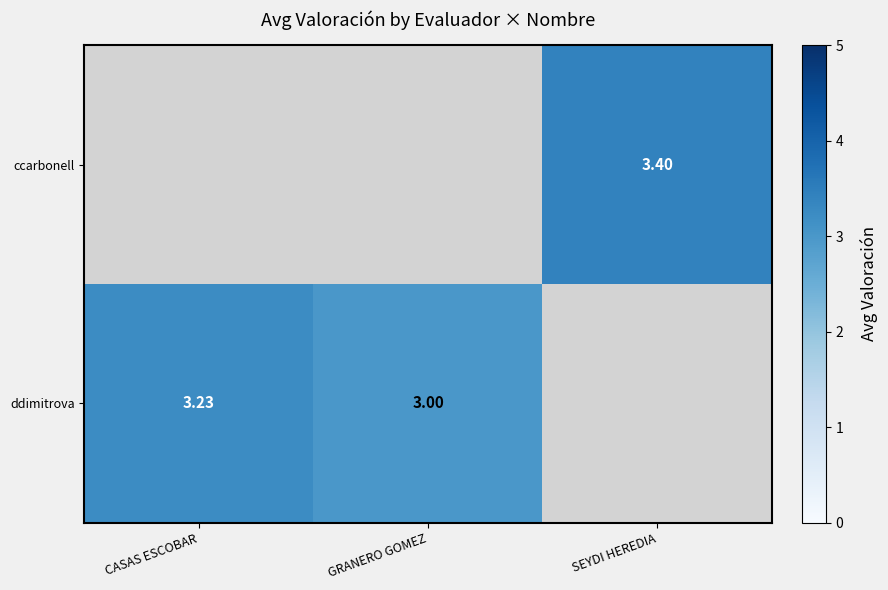

Is the value of ccarbonell at SEYDI HEREDIA greater than the value of ddimitrova at GRANERO GOMEZ?

Yes